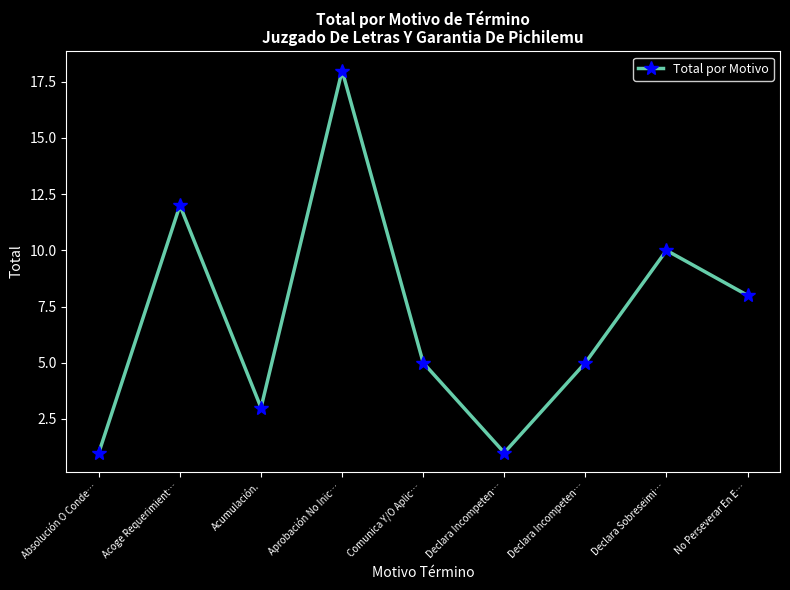

Rank the categories by value from highest to lowest.

Aprobación No Inic…, Acoge Requerimient…, Declara Sobreseimi…, No Perseverar En E…, Comunica Y/O Aplic…, Declara Incompeten…, Acumulación., Absolución O Conde…, Declara Incompeten…